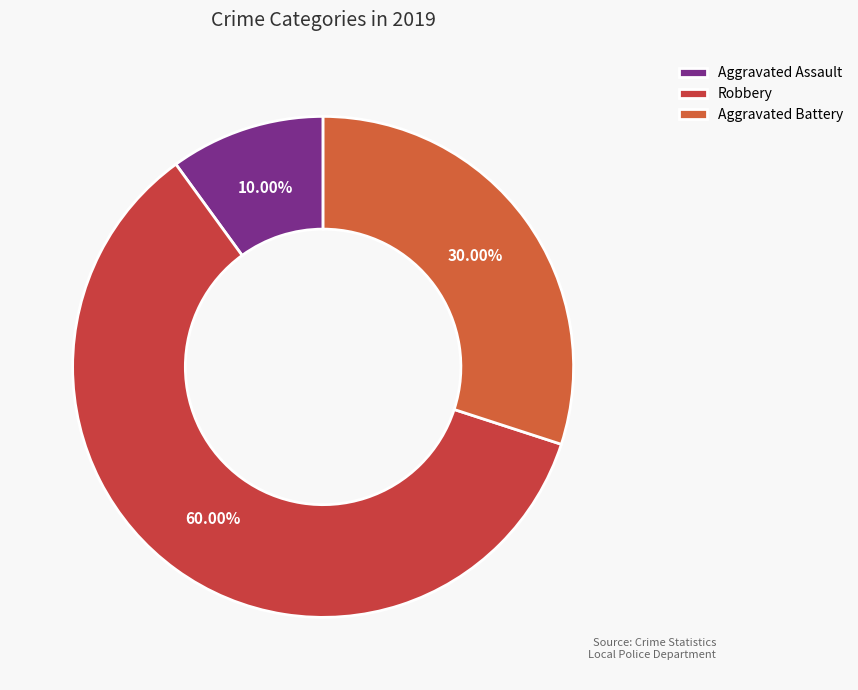

Which slice is the smallest?

Aggravated Assault